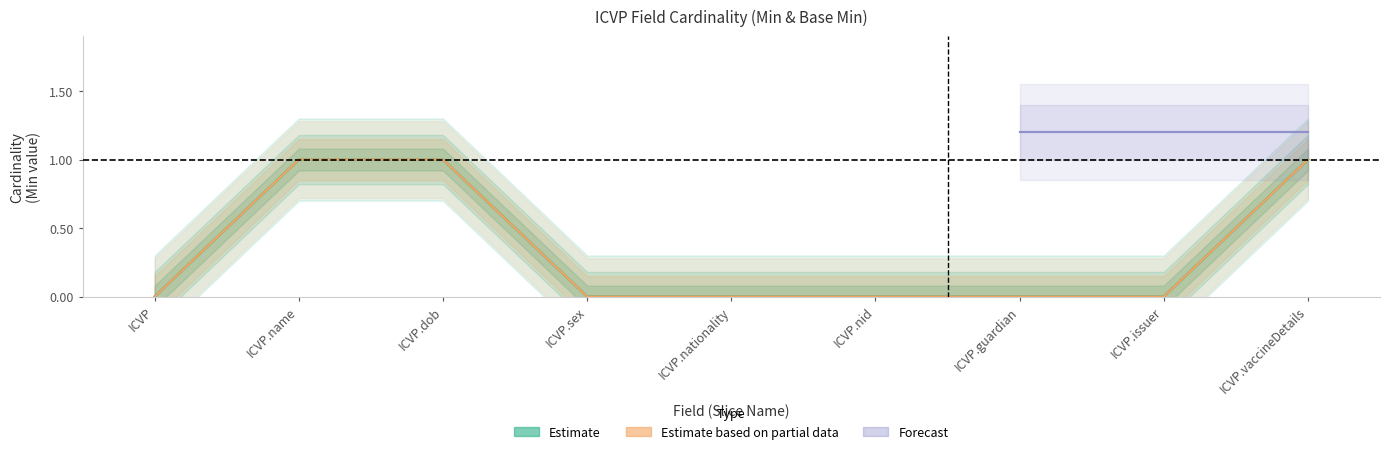

Which has a higher value, ICVP.nid or ICVP.nationality?

ICVP.nid